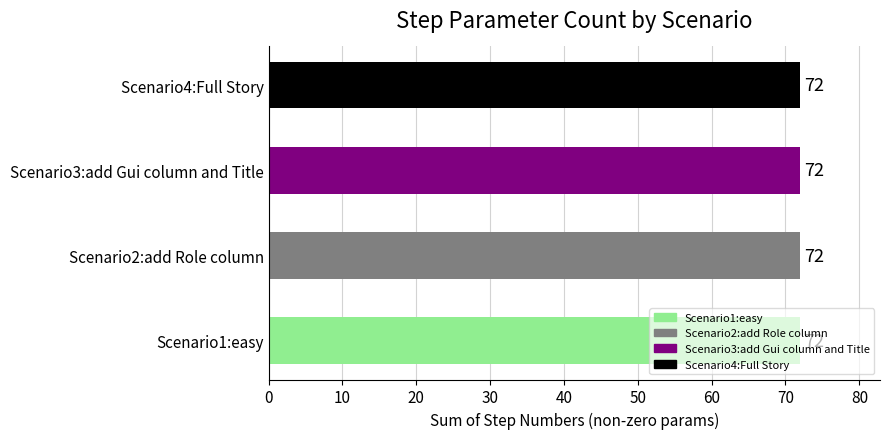

List the series in order of their peak value, highest first.

Scenario1:easy, Scenario2:add Role column, Scenario3:add Gui column and Title, Scenario4:Full Story